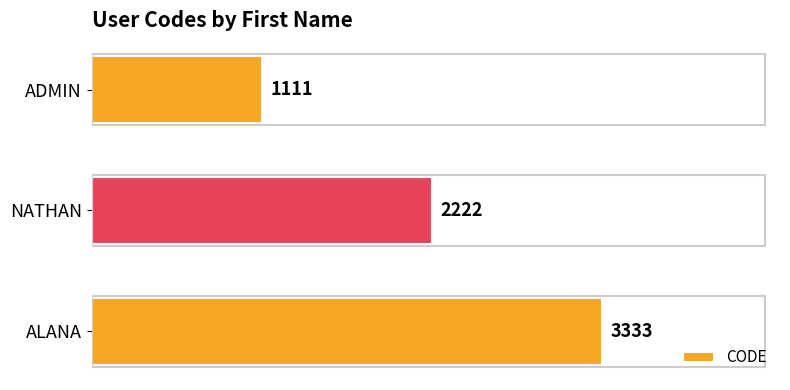

What is the difference between the maximum and minimum values?

2222